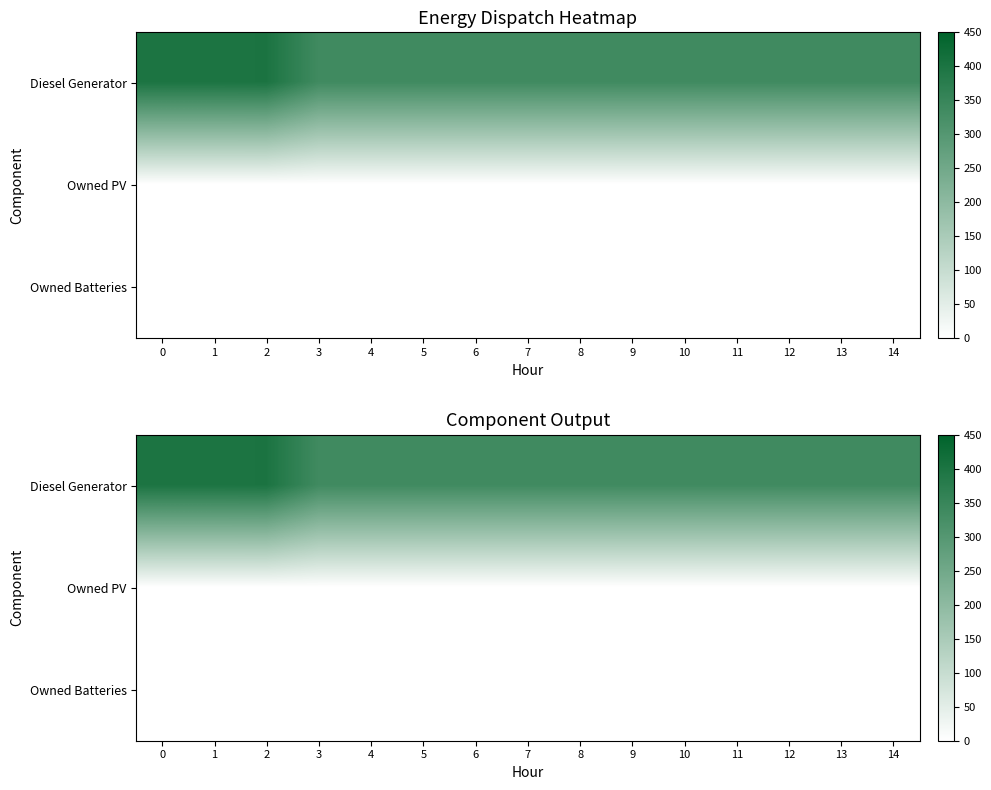

True or false: Diesel Generator has a value of 455 at 8.

False